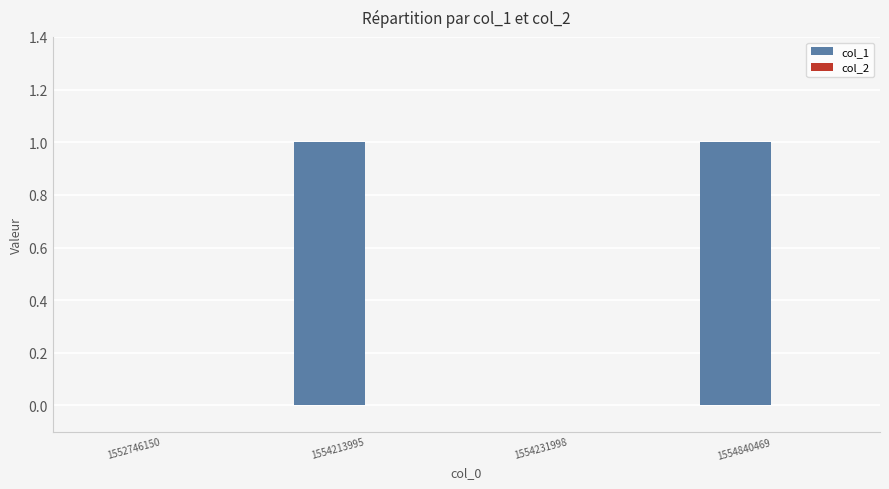

Approximately how many times larger is the value at 1554213995 compared to 1554840469?

1.0